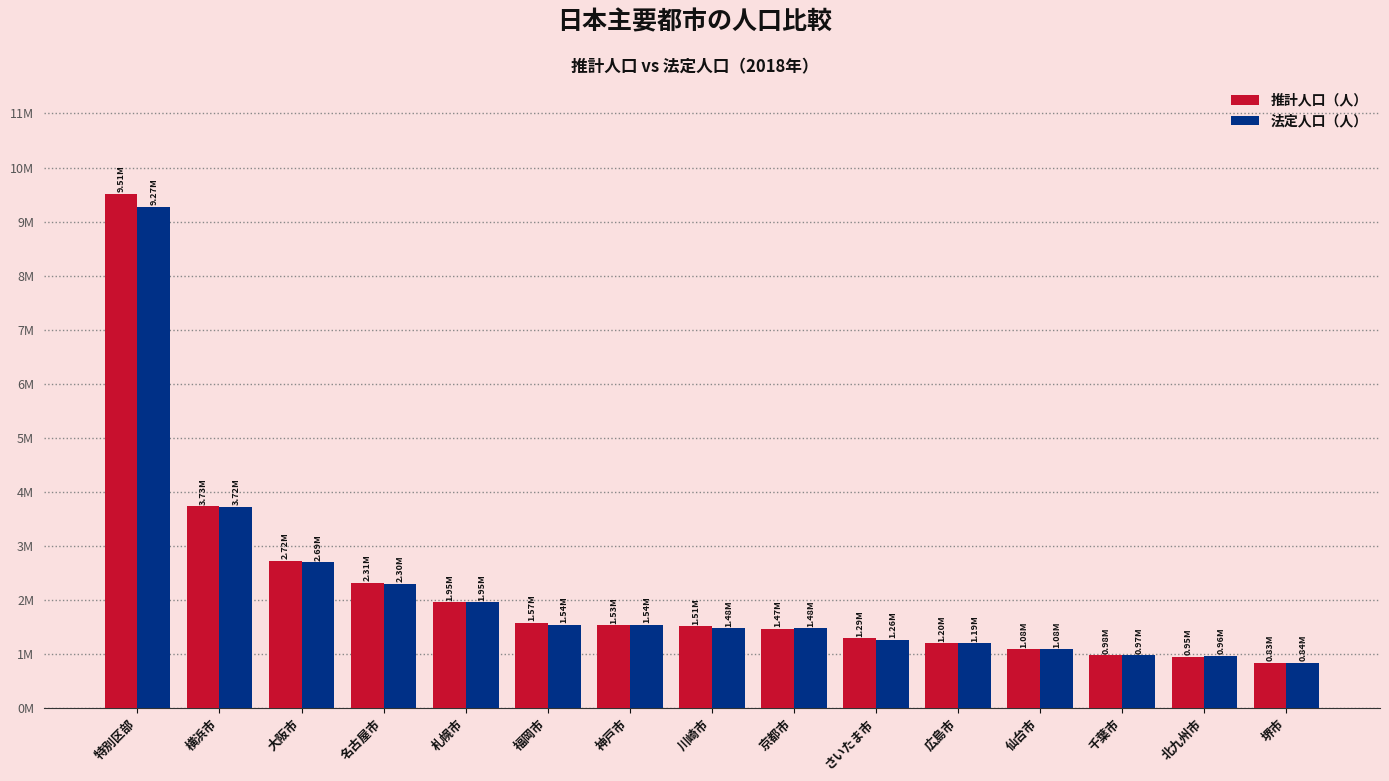

Does the chart contain stacked bars?

No